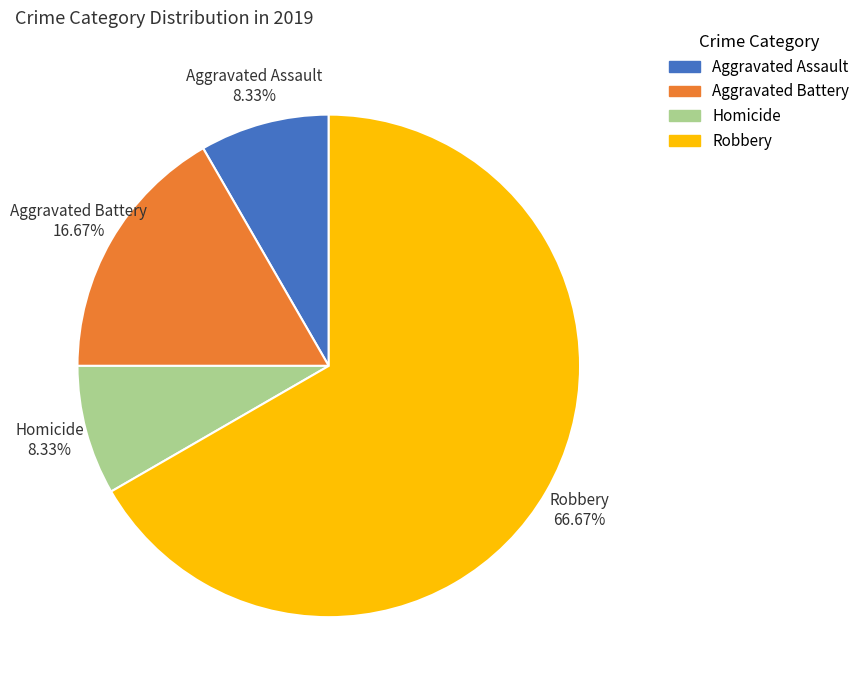

To the nearest percent, what percentage of the pie is Robbery?

67%